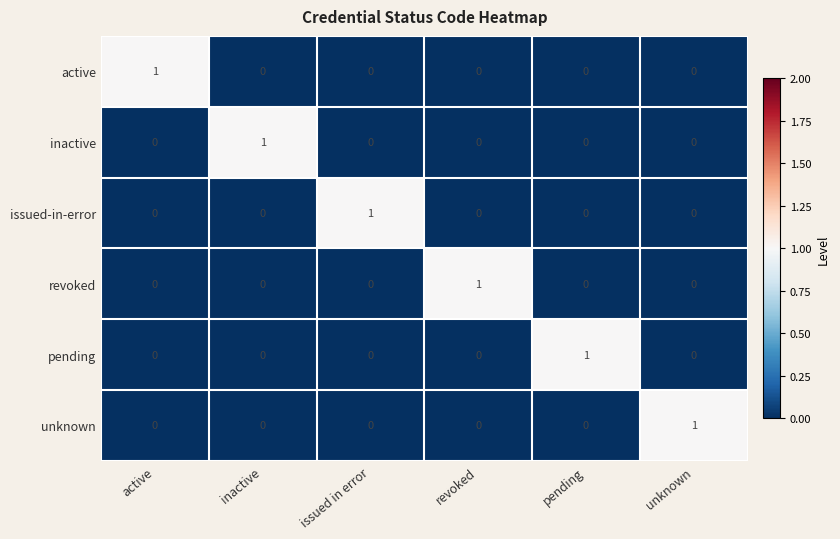

What is the difference between the highest and lowest values at active?

1